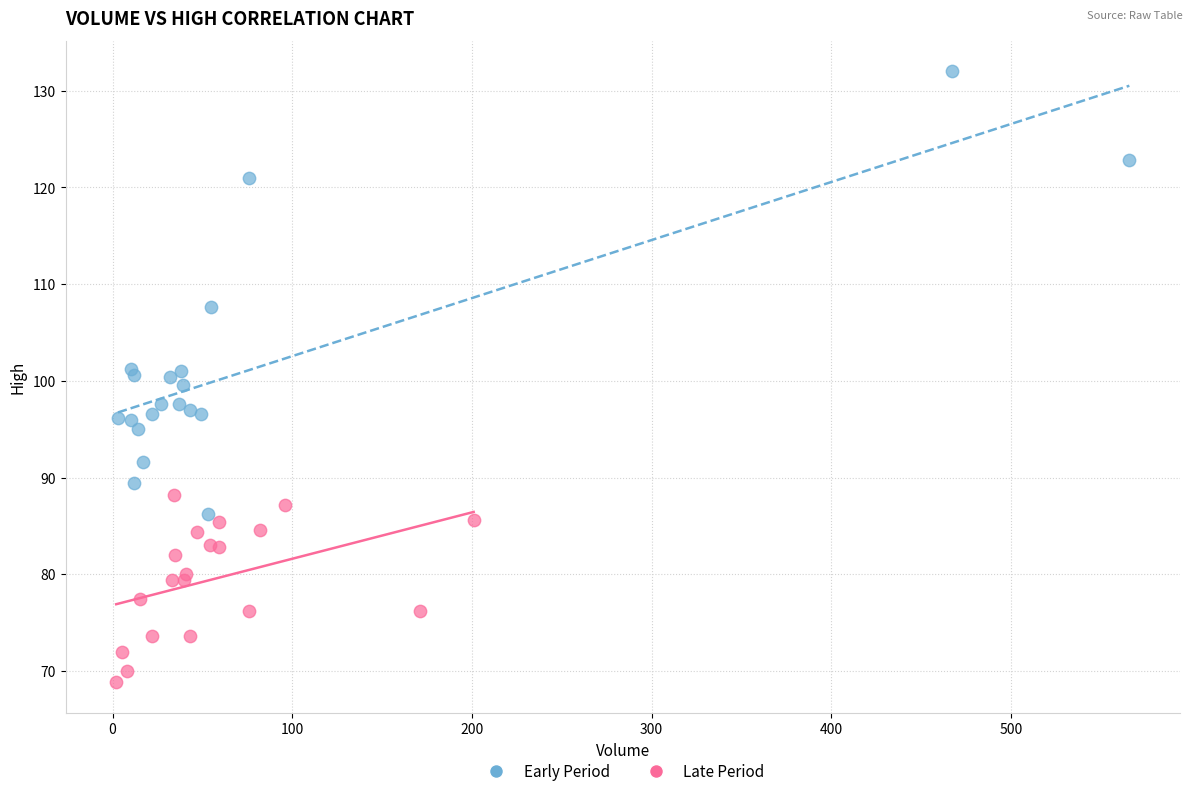

Which series reaches the minimum Y coordinate?

Late Period